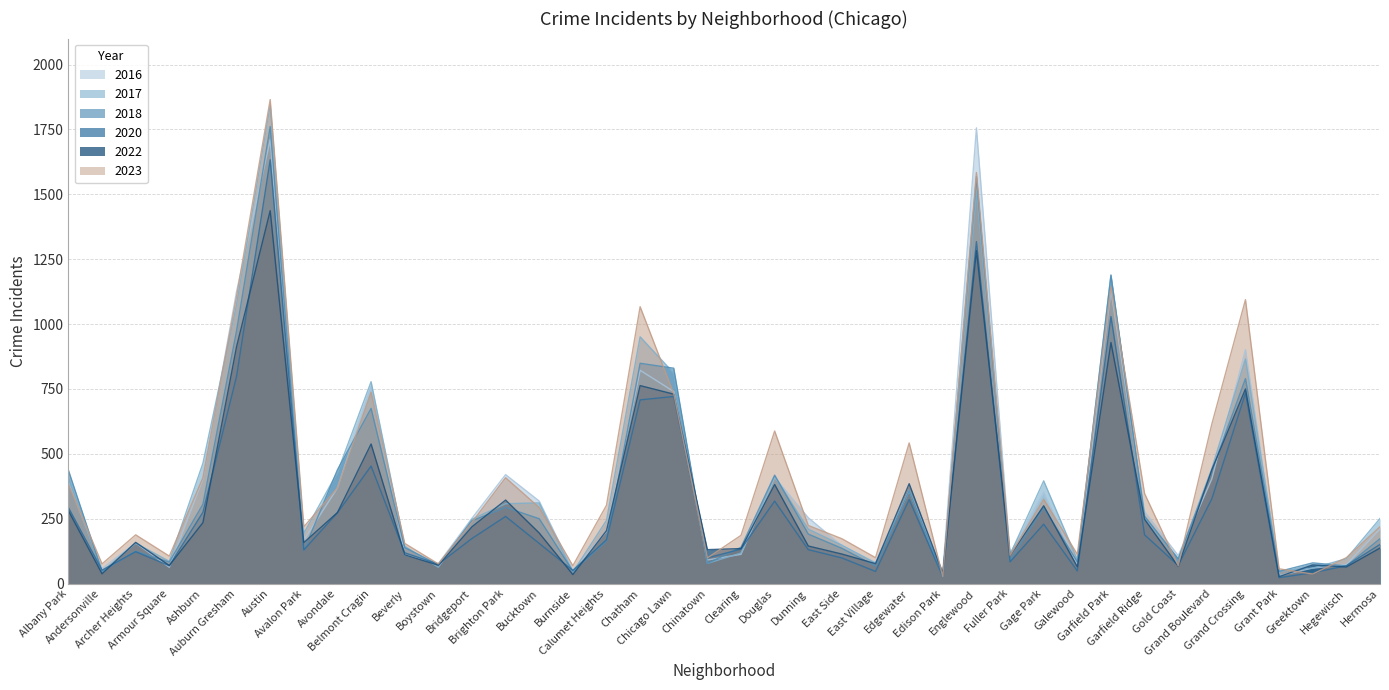

Which has a higher value, Boystown or Clearing?

Clearing